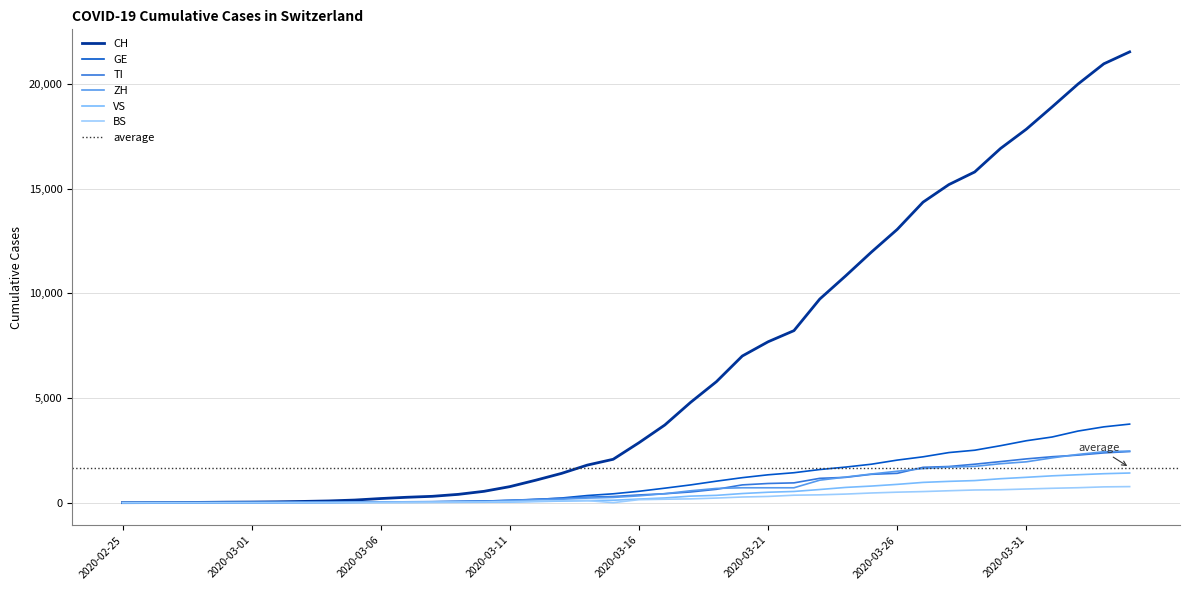

What is the label of the 9th point from the right?

2020-03-27